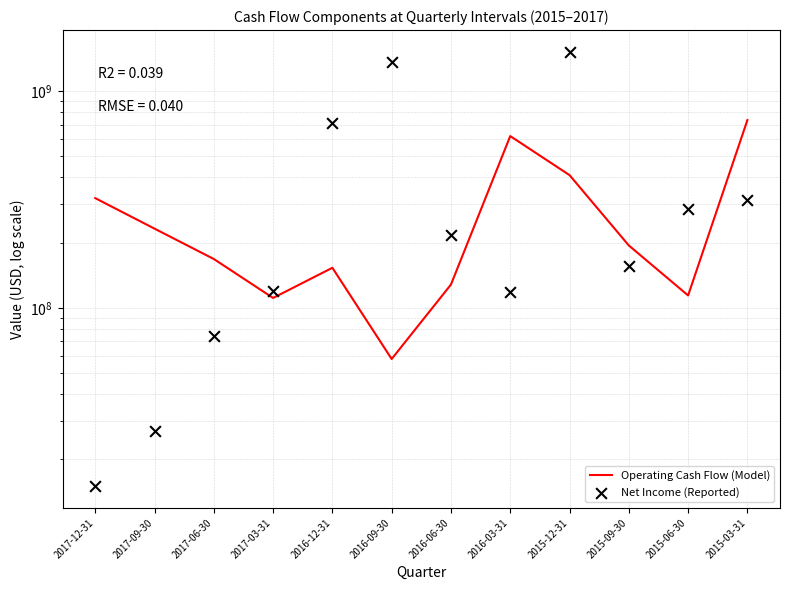

At how many categories does at least one series exceed 301822705?

6